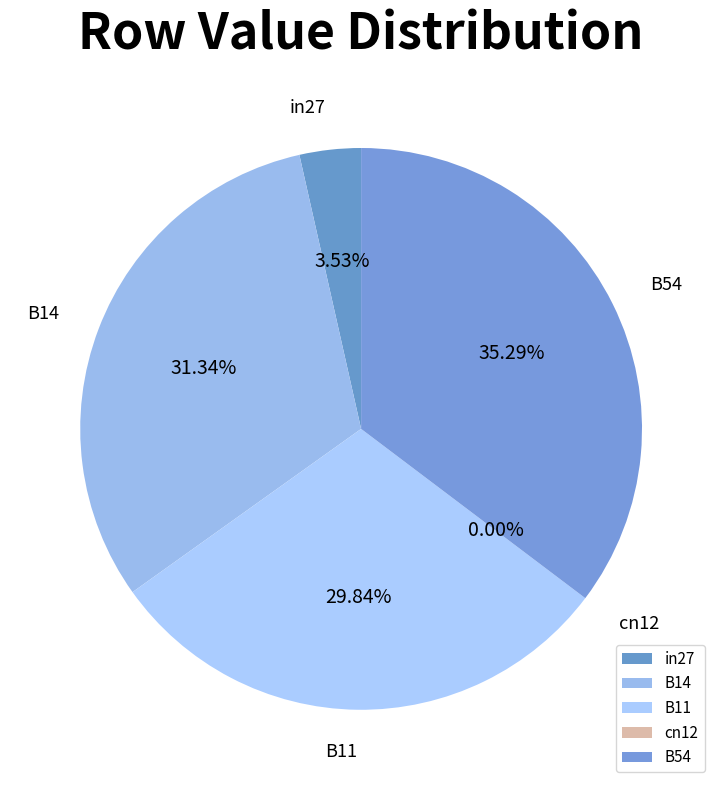

What is the change in value from B11 to B54?

+0.1